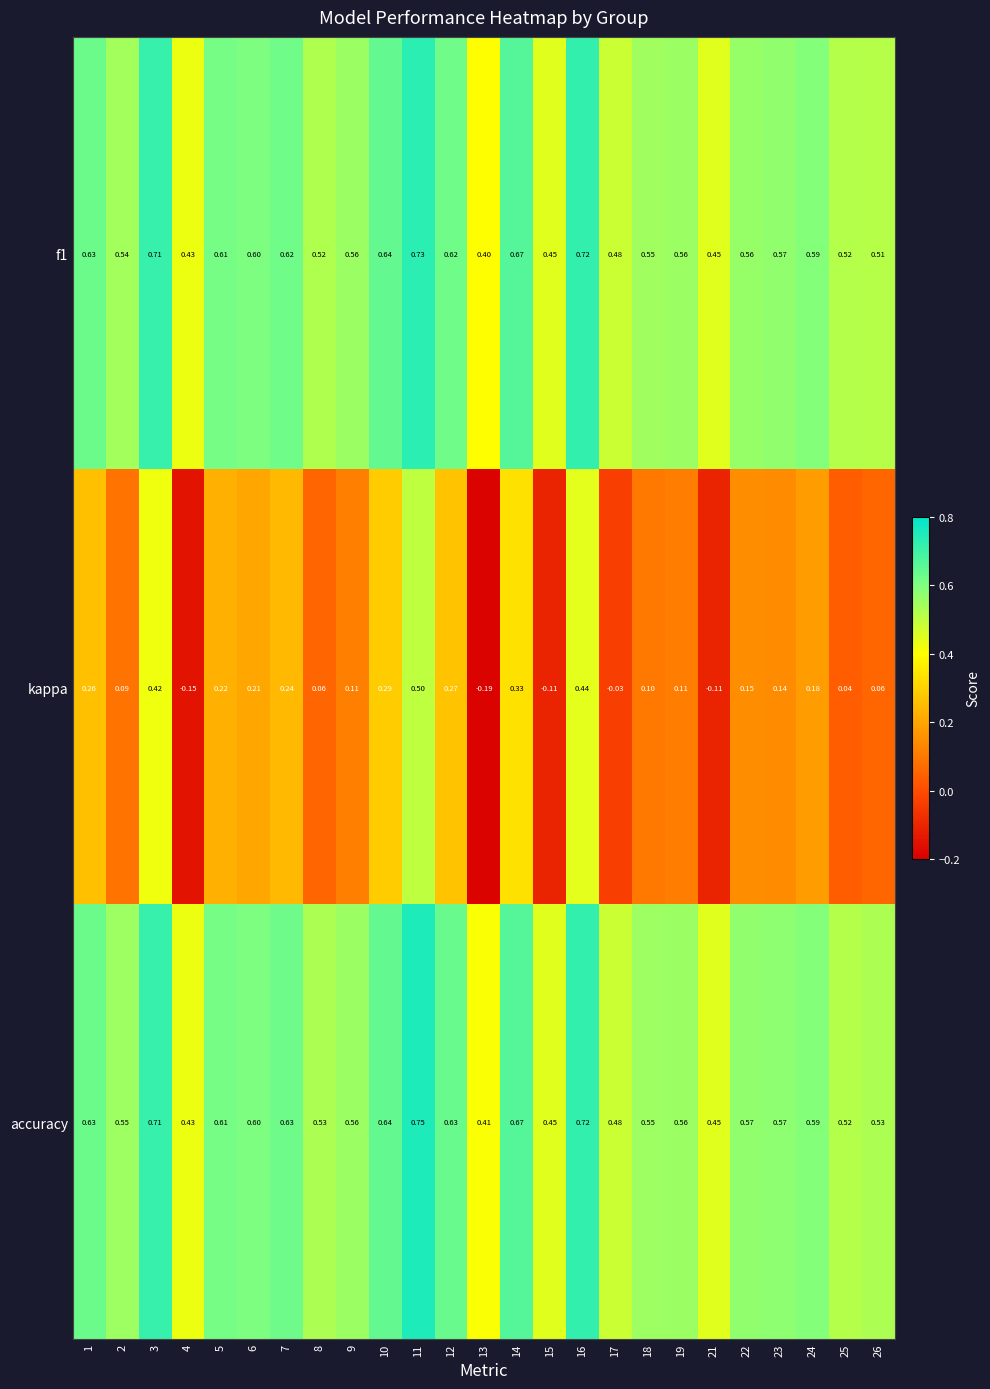

Between 5 and 25, which series saw the biggest shift?

kappa